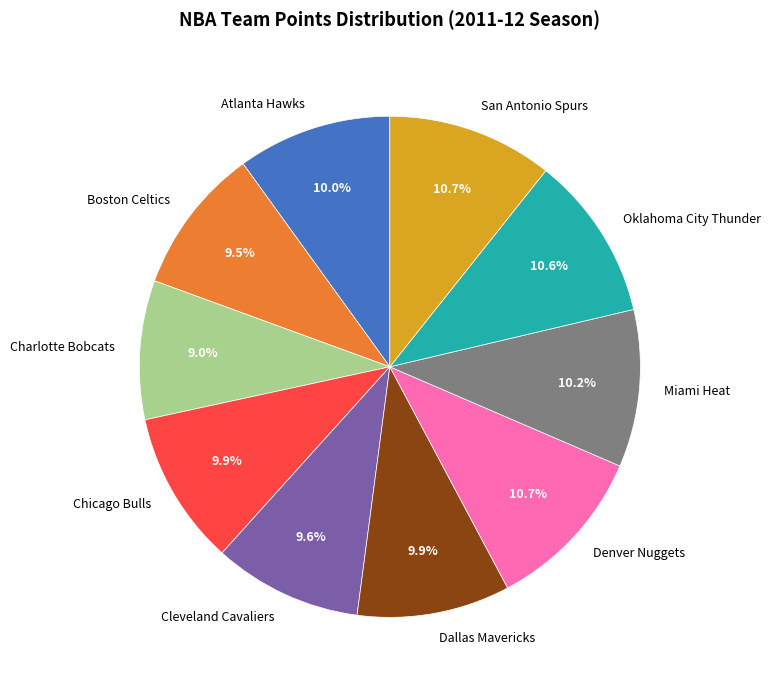

Which has a higher value, Charlotte Bobcats or Miami Heat?

Miami Heat